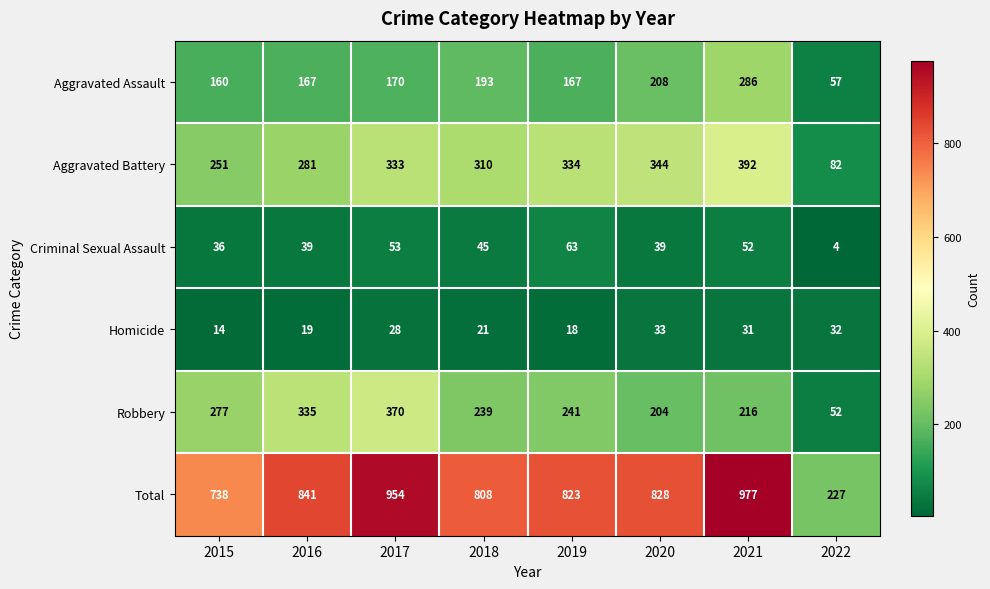

List the series in order of their peak value, lowest first.

Homicide, Criminal Sexual Assault, Aggravated Assault, Robbery, Aggravated Battery, Total